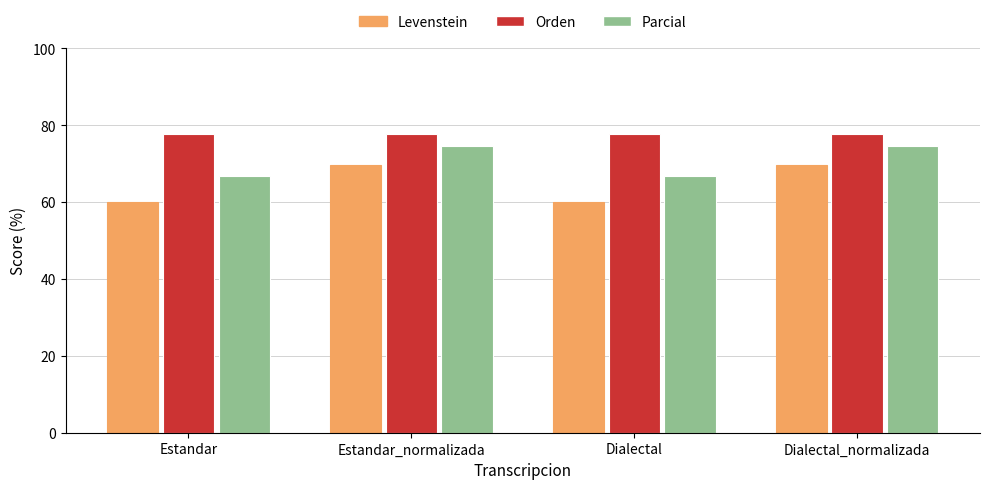

How many values in the Parcial series exceed 74?

2